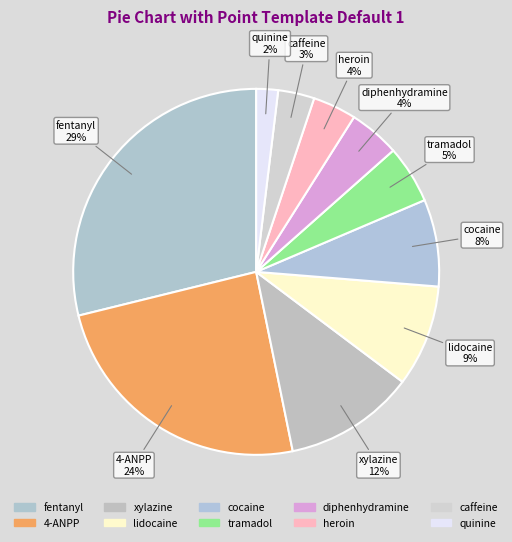

Is it true that heroin is 4% of the pie?

True